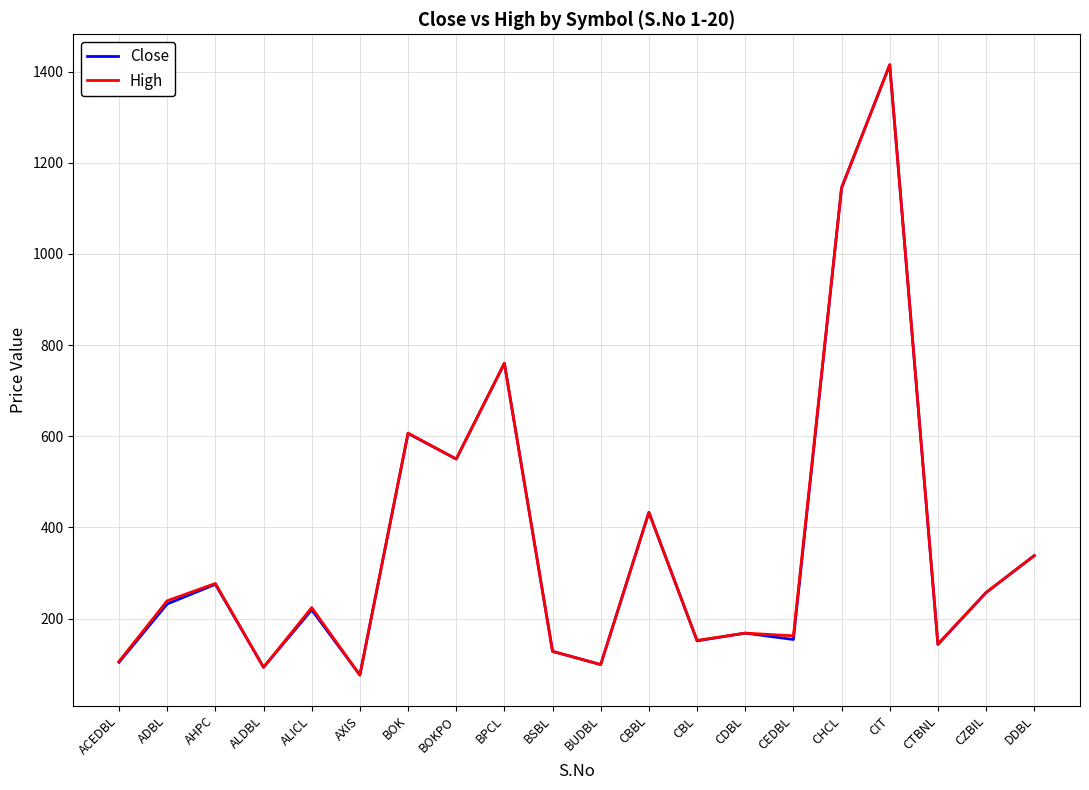

Is the value of Close at AHPC greater than the value of High at ACEDBL?

Yes